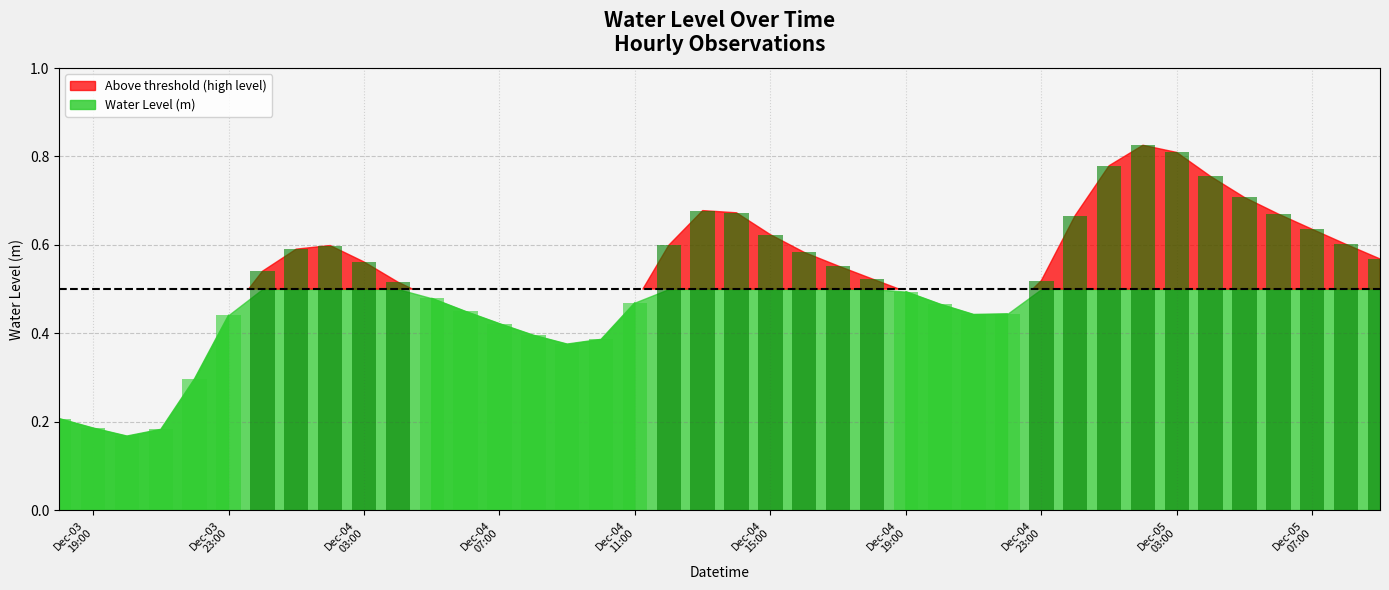

Reading right to left, transcribe all the data shown in this chart.

0.6	0.6	0.6	0.7	0.7	0.8	0.8	0.8	0.8	0.7	0.5	0.4	0.4	0.5	0.5	0.5	0.6	0.6	0.6	0.7	0.7	0.6	0.5	0.4	0.4	0.4	0.4	0.4	0.5	0.5	0.6	0.6	0.6	0.5	0.4	0.3	0.2	0.2	0.2	0.2